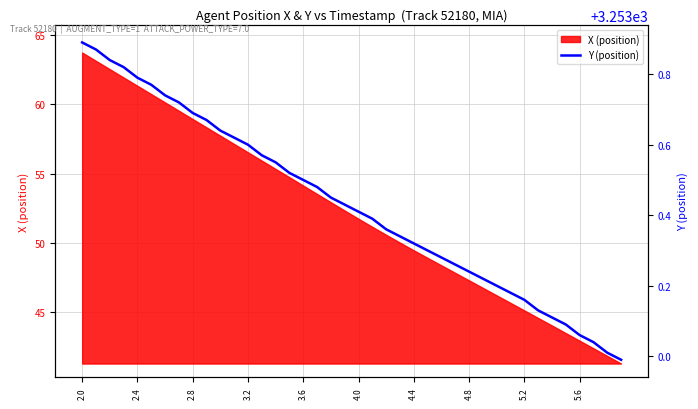

How many lines are shown in the chart?

1